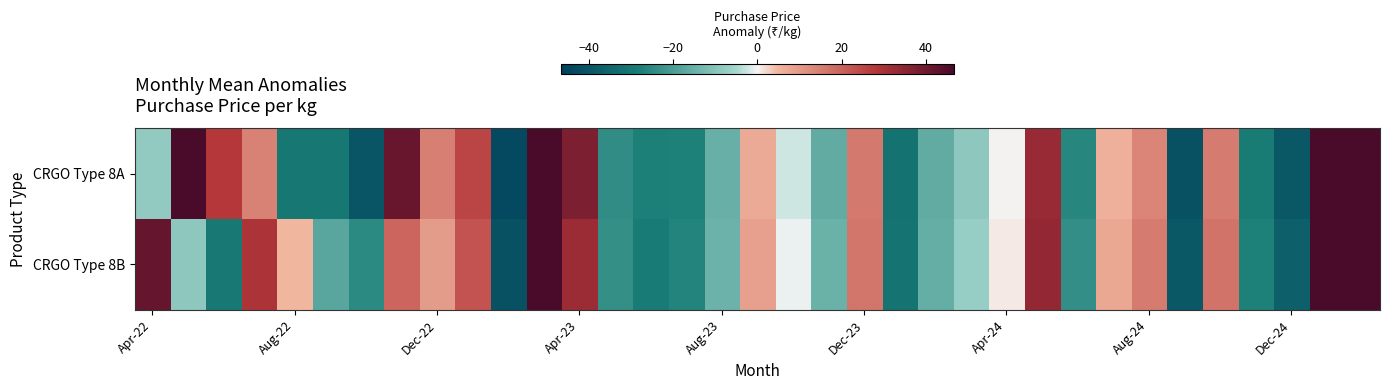

Which series has the largest total across all categories?

CRGO Type 8A